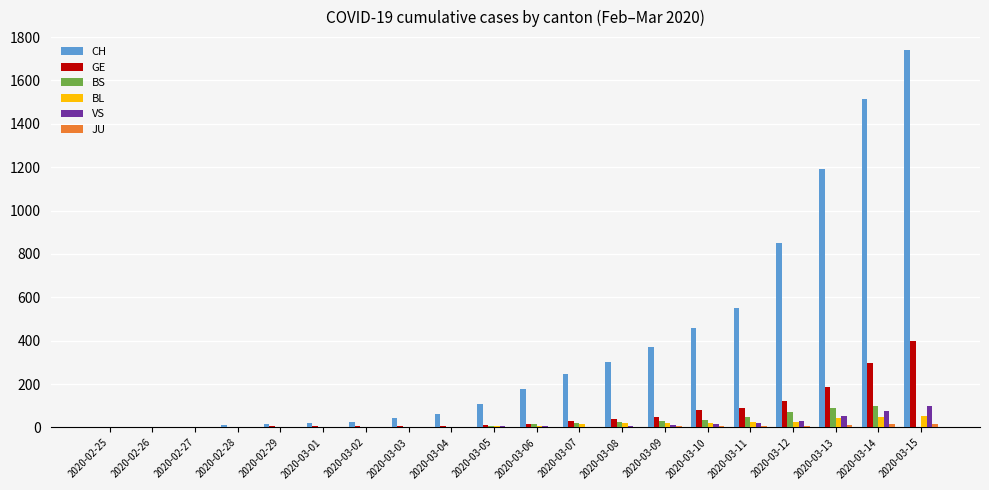

What is the average value of the BL series?

15